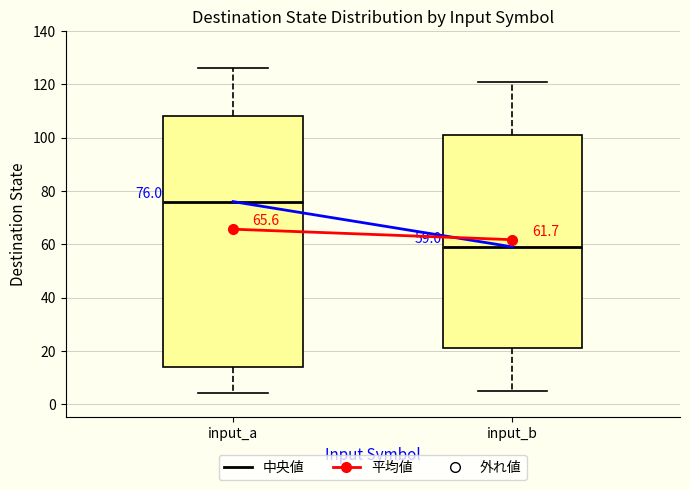

Comparing the boxes themselves (not the whiskers), which one is the tallest?

input_a